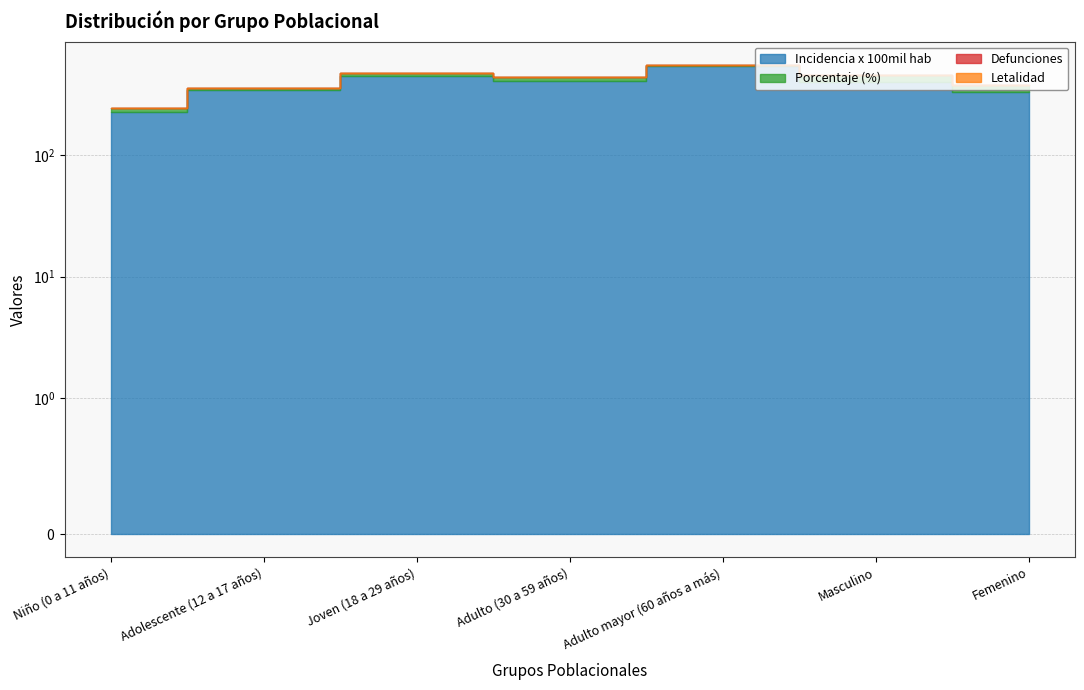

At which category does the chart reach its minimum across all series?

Niño (0 a 11 años)